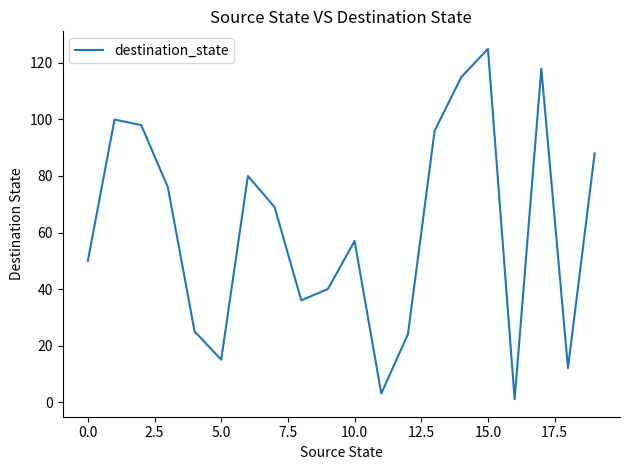

What is the greatest value displayed?

125